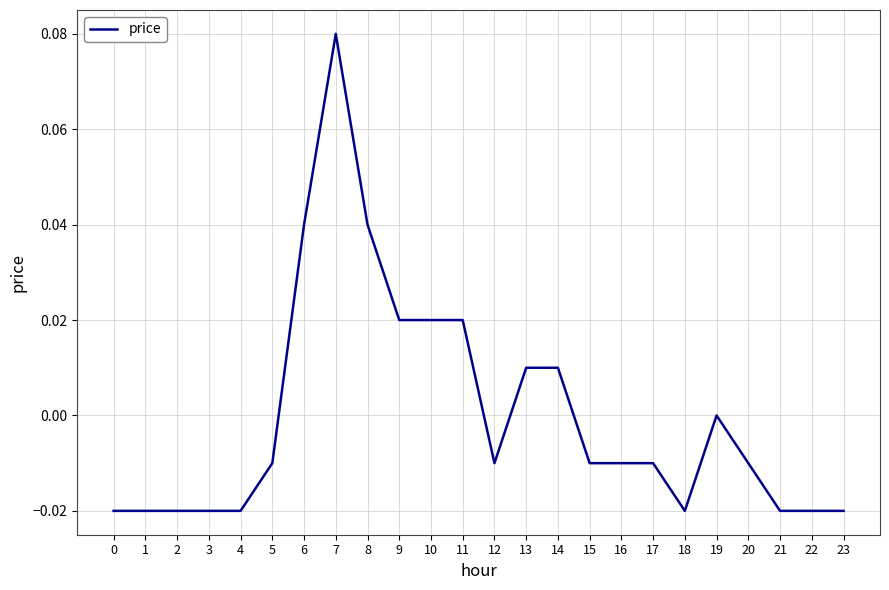

True or false: the data shows -0.0 at 18.

True